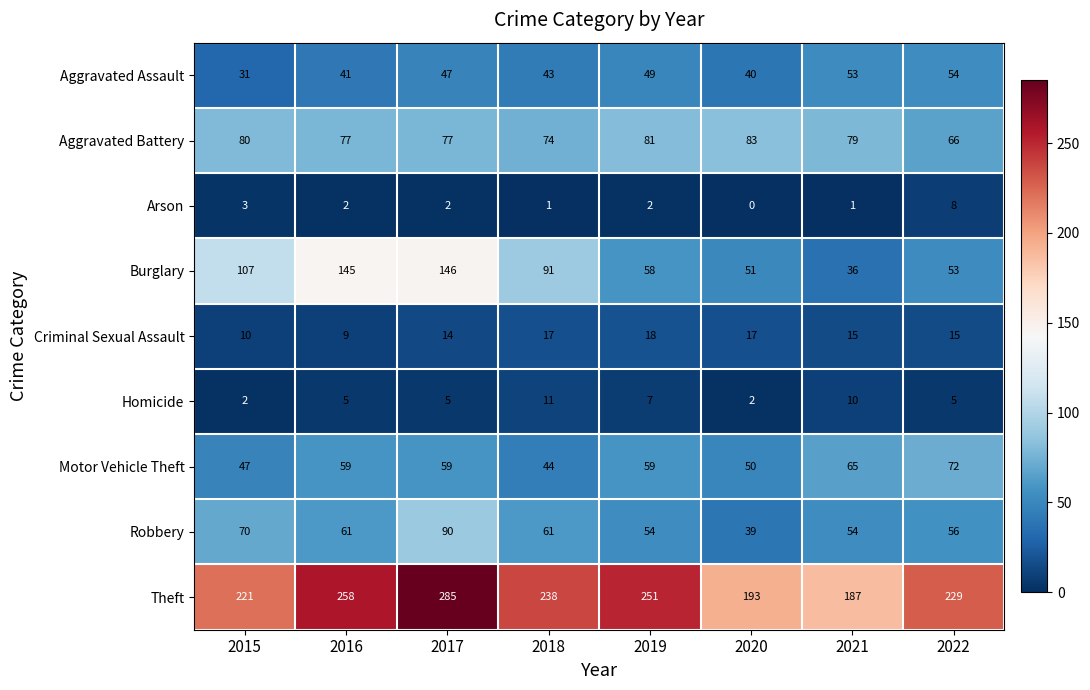

Is it true that Theft equals 139 at 2017?

False